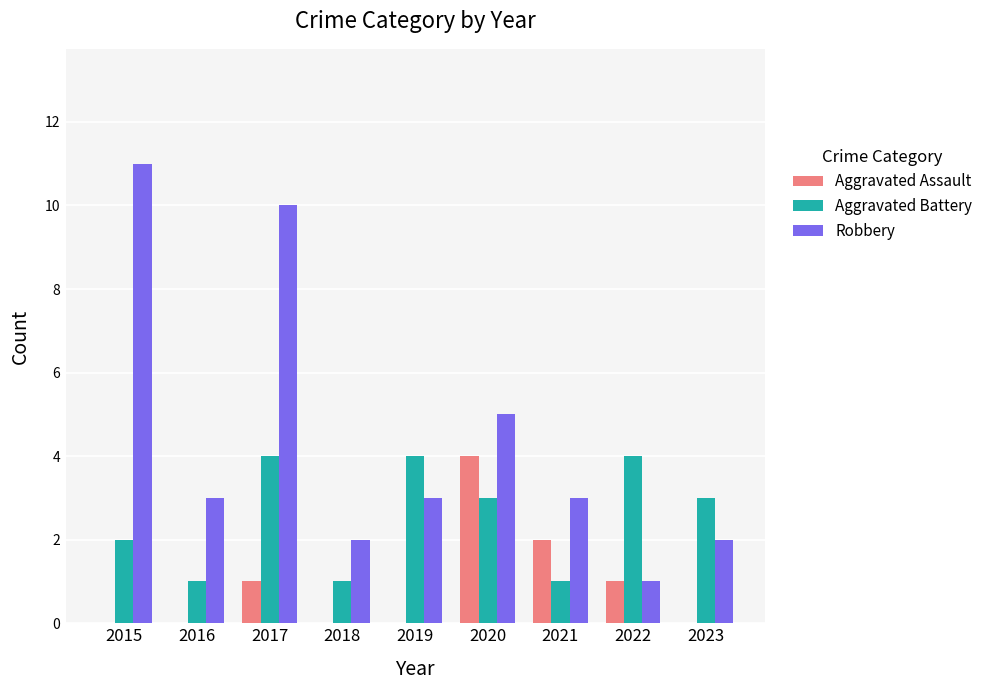

What is the maximum value for Aggravated Battery?

4